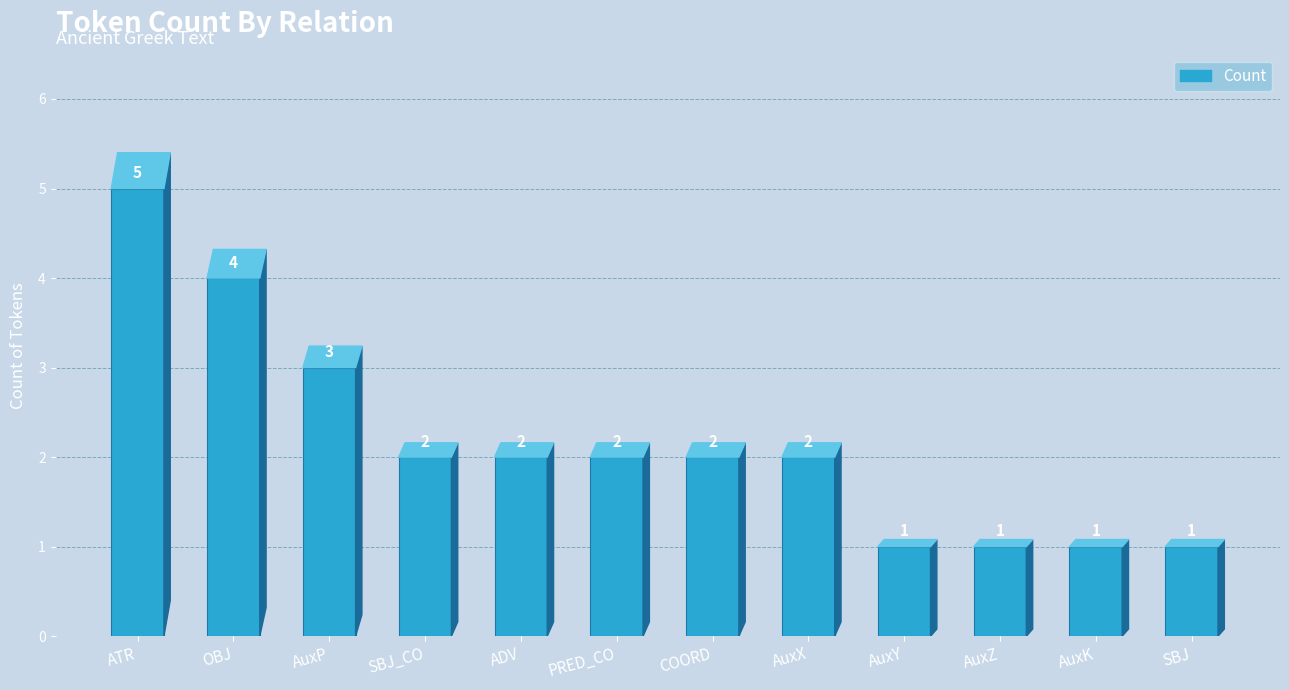

Reading left to right, extract all data points from this chart.

5	4	3	2	2	2	2	2	1	1	1	1